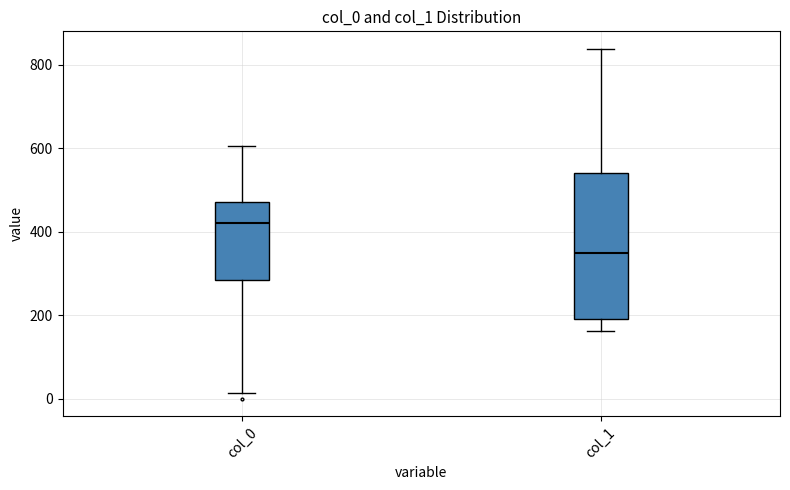

Reading left to right, read every box against the y-axis: the position of its median line, the range the box covers, and the ends of its whiskers. The values are not printed on the chart, so give them approximately, as read against the axis.

col_0: median 420, box 280 to 480, whiskers 20 to 600
col_1: median 340, box 200 to 540, whiskers 160 to 840